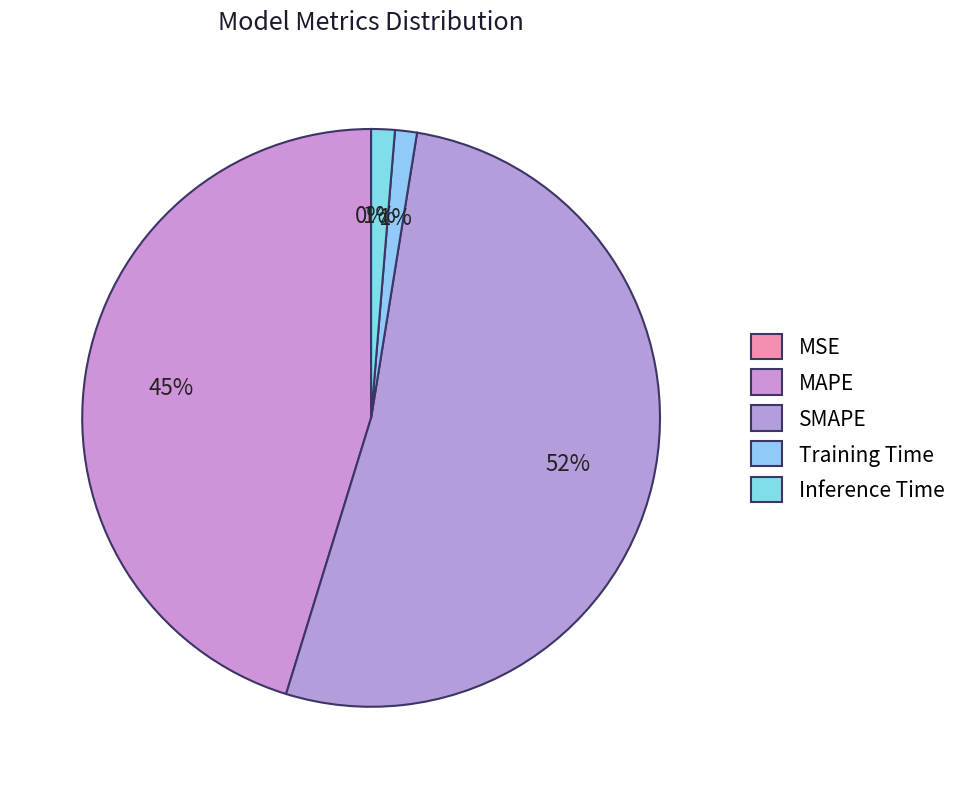

The MSE slice represents 0% of the pie. True or false?

True